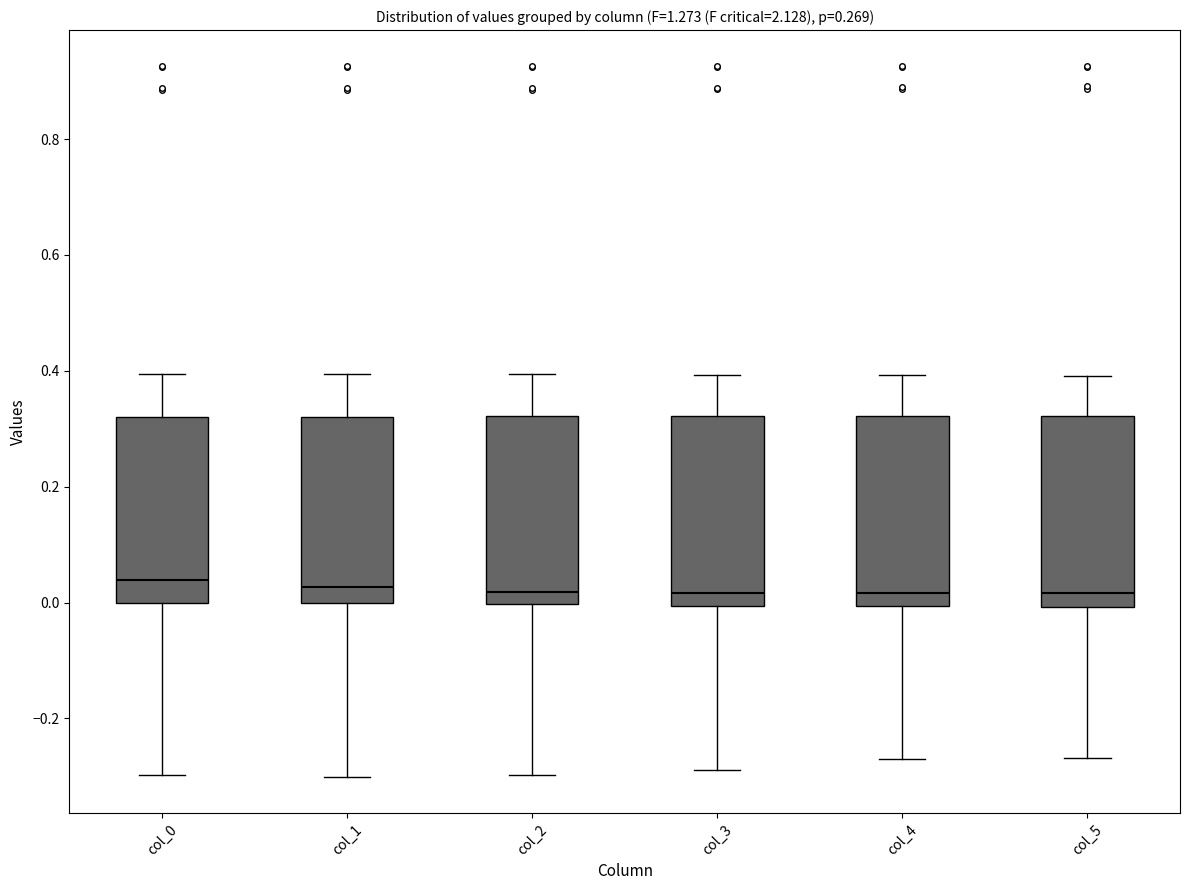

Reading left to right, transcribe this box plot: for each box, give where its median line is, the range the box spans, and where its two whiskers end, as read against the y-axis. The values are not printed on the chart, so give them approximately, as read against the axis.

col_0: median 0.04, box 0.00 to 0.32, whiskers -0.30 to 0.40
col_1: median 0.02, box 0.00 to 0.32, whiskers -0.30 to 0.40
col_2: median 0.02, box 0.00 to 0.32, whiskers -0.30 to 0.40
col_3: median 0.02, box 0.00 to 0.32, whiskers -0.28 to 0.40
col_4: median 0.02, box 0.00 to 0.32, whiskers -0.28 to 0.40
col_5: median 0.02, box 0.00 to 0.32, whiskers -0.26 to 0.40